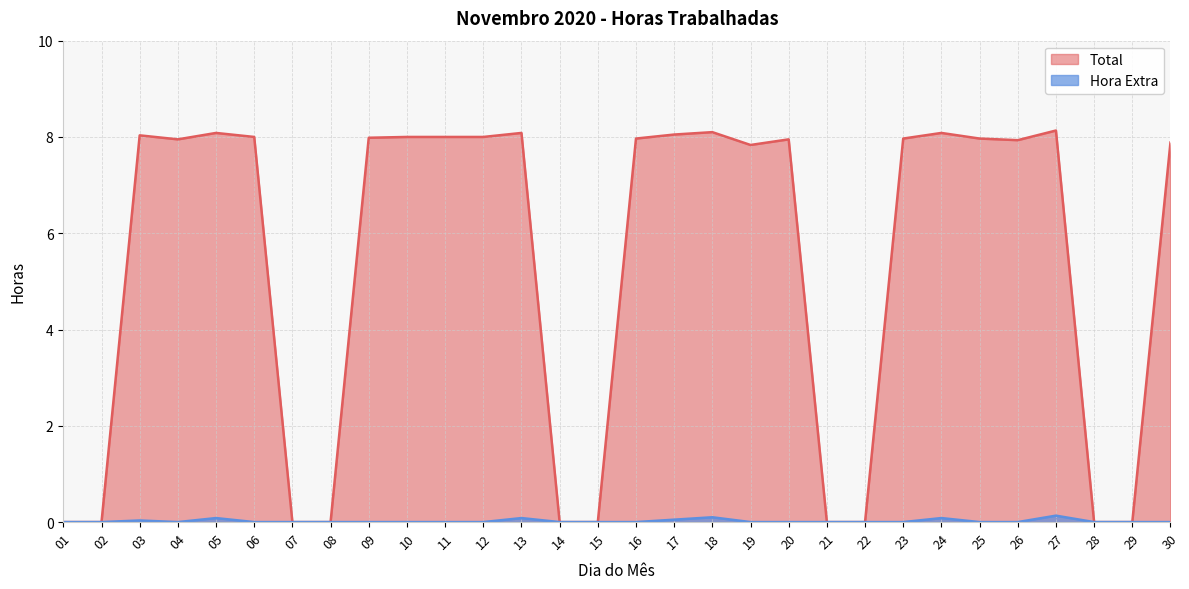

Is the value of Total at 29 greater than the value of Hora Extra at 06?

No